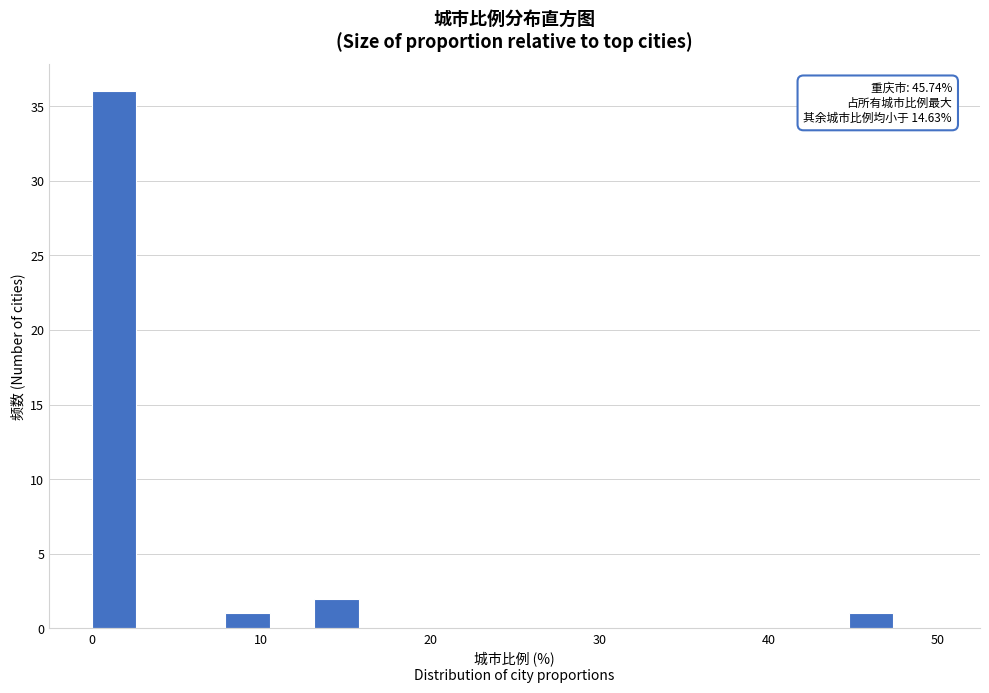

Around what value on the x-axis is the tallest bar? Give the approximate position of its centre, as read against the axis.

1